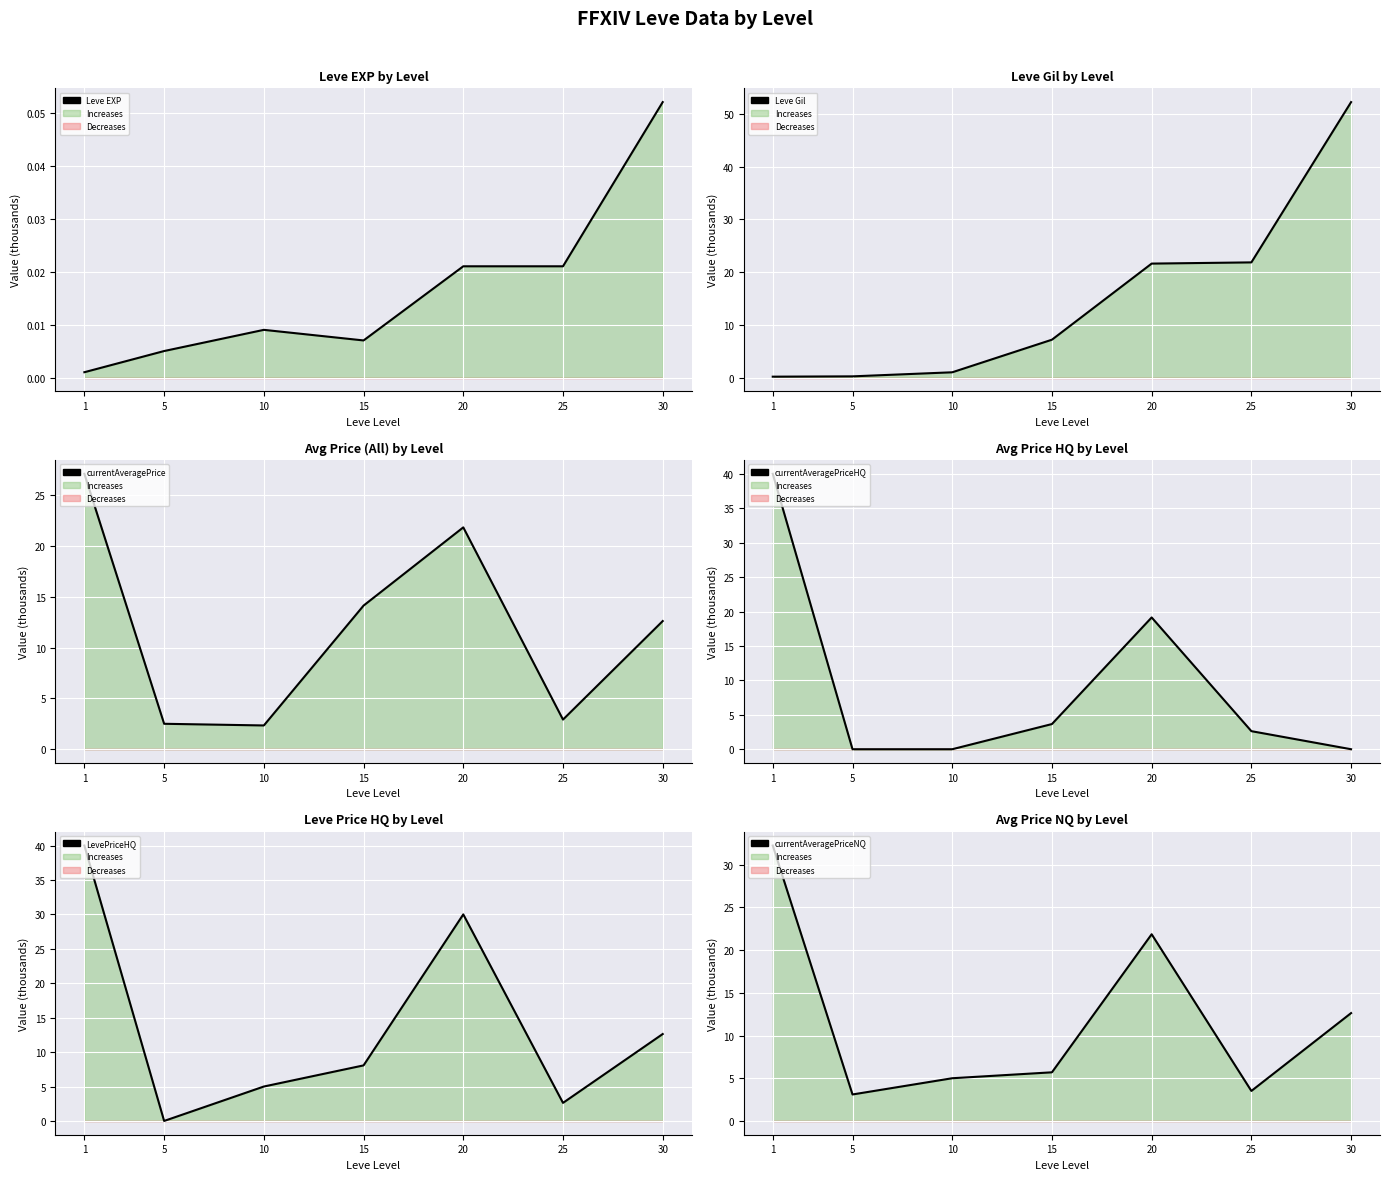

The currentAveragePriceNQ series shows 4.8 at 25. True or false?

False